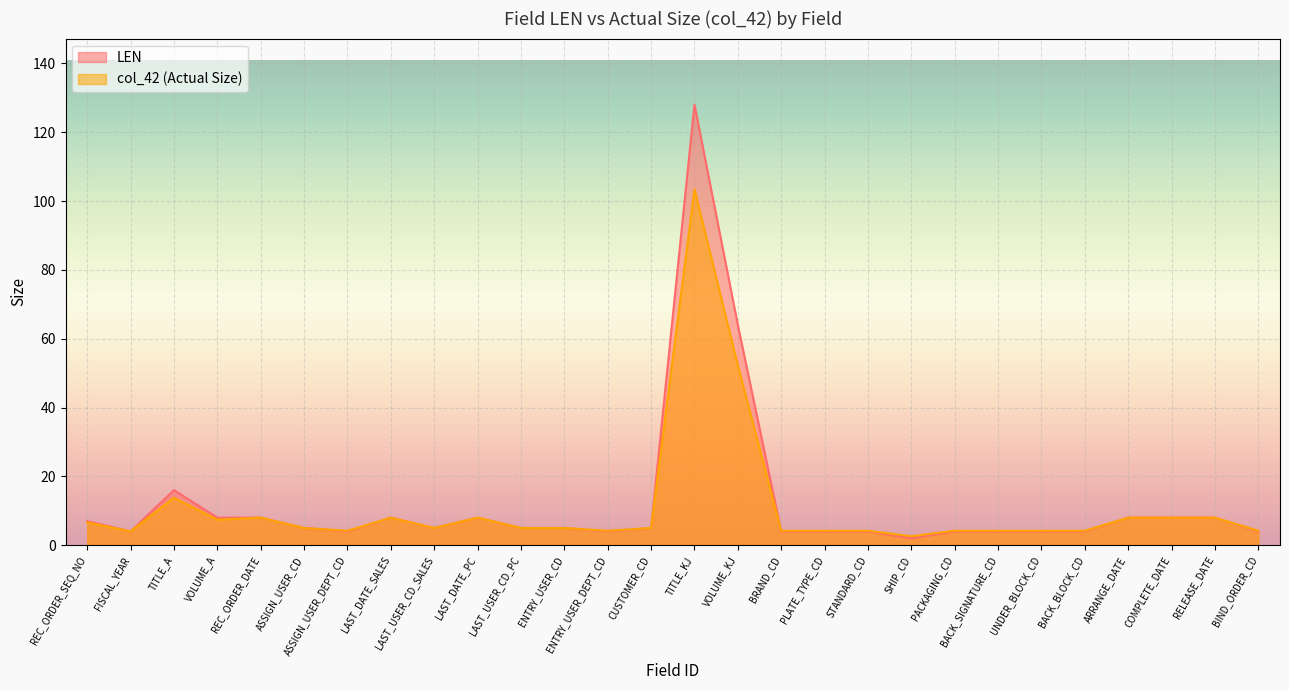

What is the highest value of the LEN series?

128.0